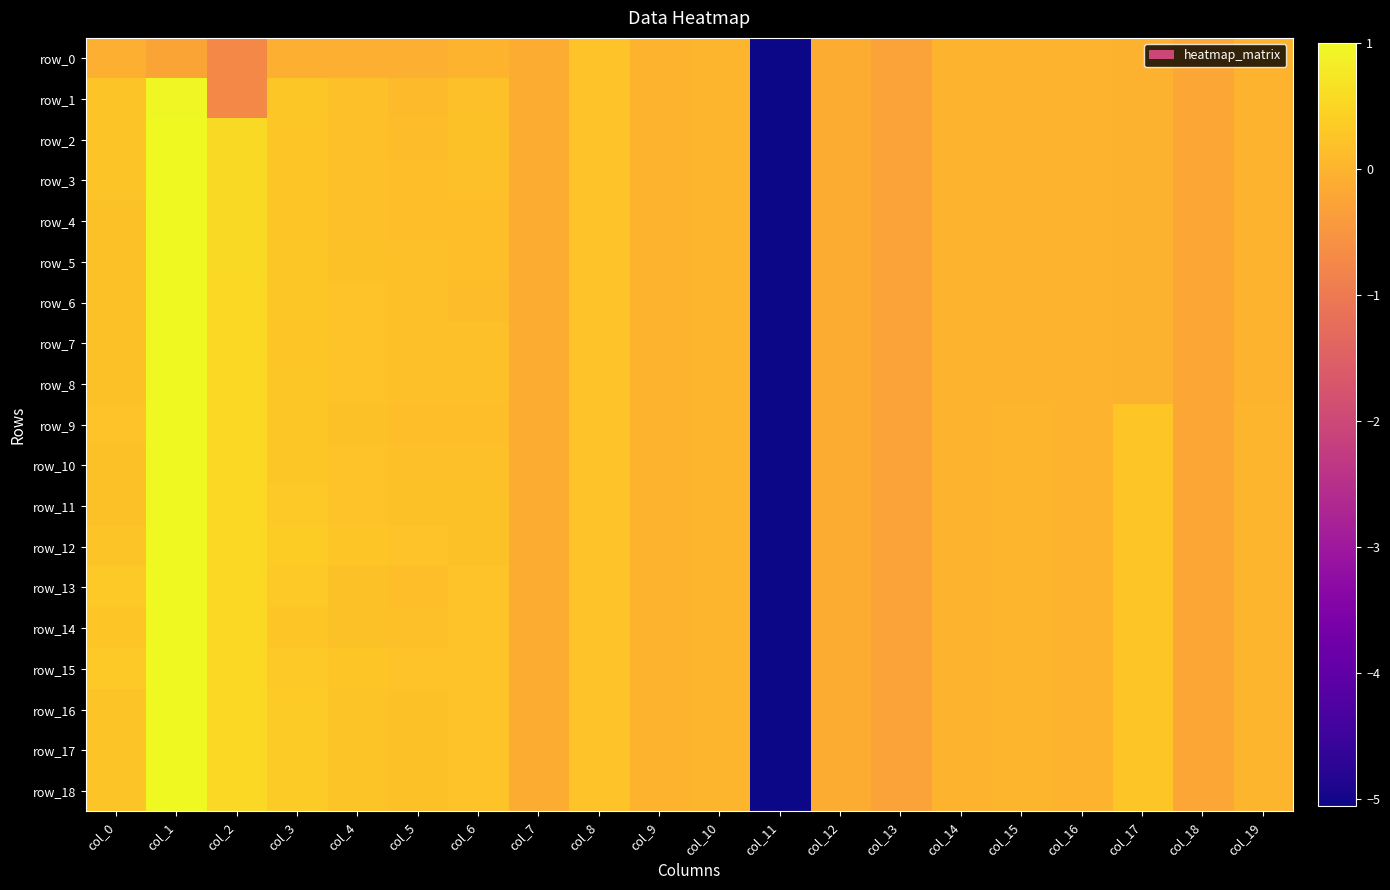

Which series changed the most between col_2 and col_8?

row_0